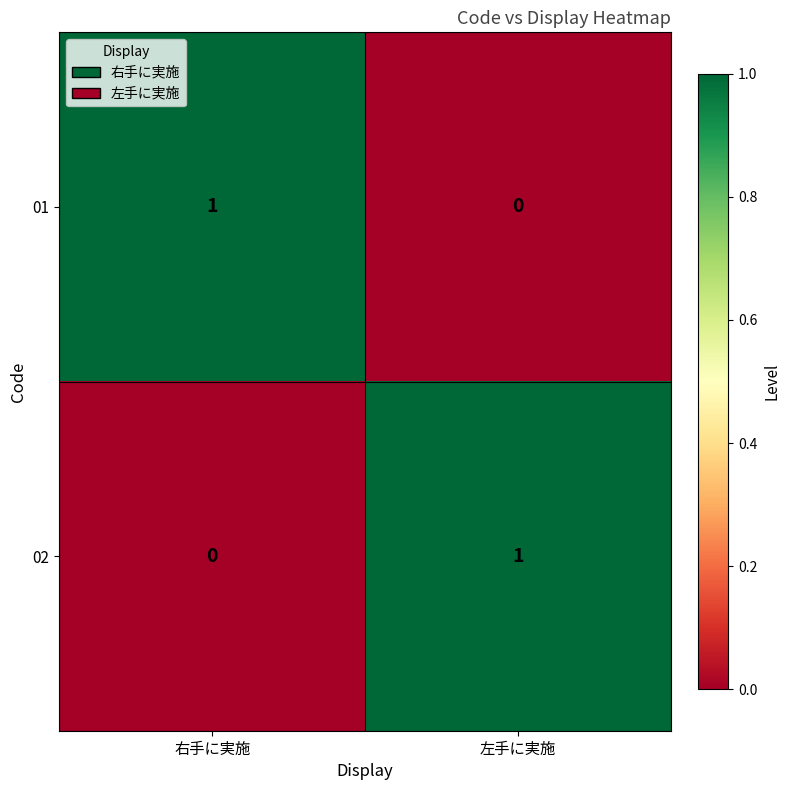

The 02 series shows 1 at 左手に実施. True or false?

True